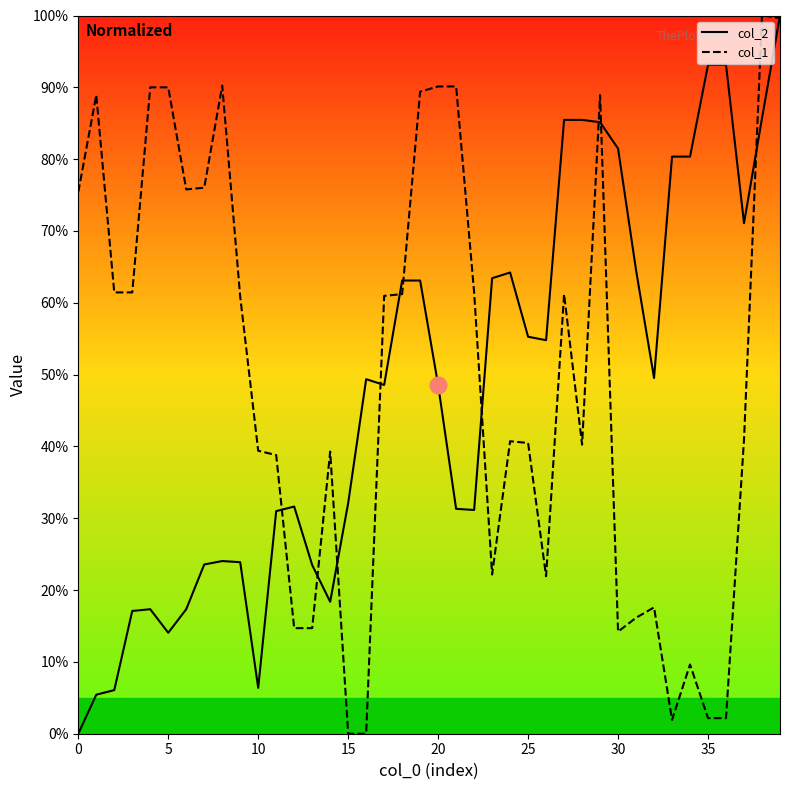

What is the highest value of the col_1 series?

100.0